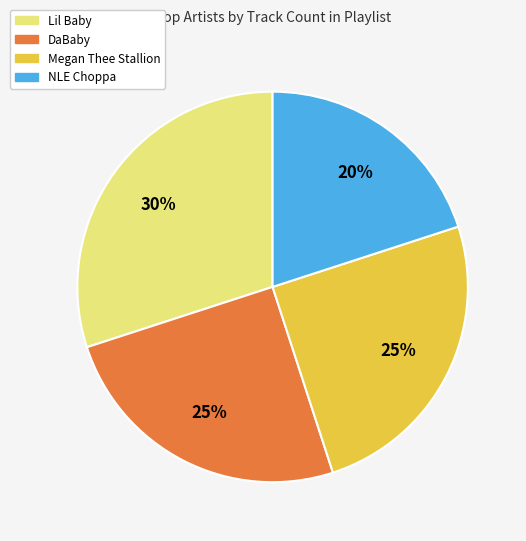

Count the number of slices in the pie.

4